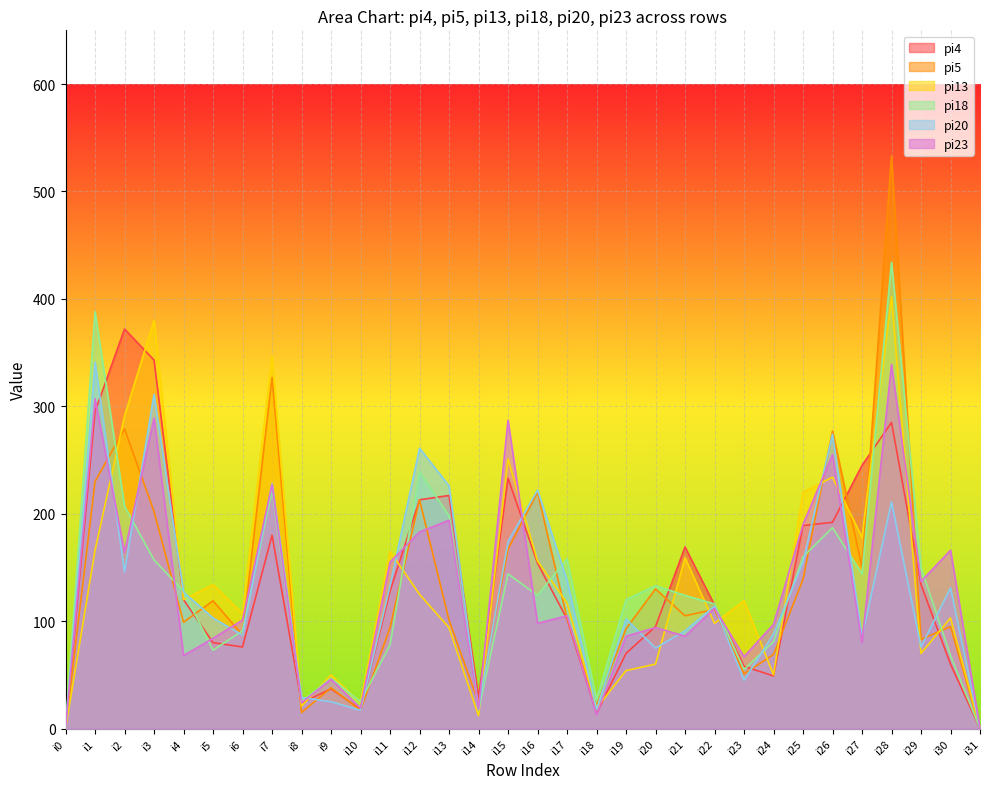

Which category has the lowest value in the pi4 series?

i0